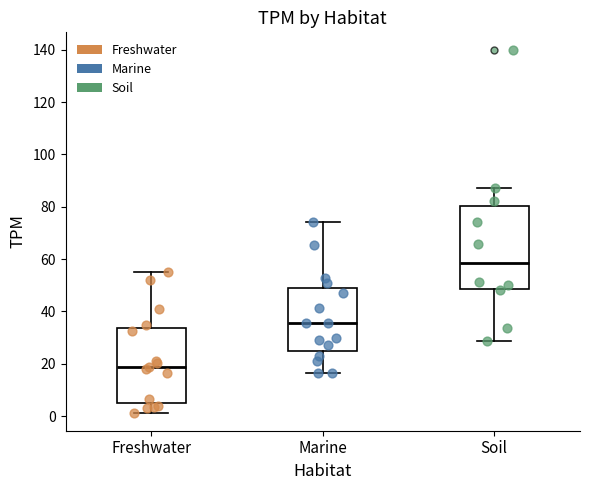

Reading left to right, transcribe this box plot: for each box, give where its median line is, the range the box spans, and where its two whiskers end, as read against the y-axis. The values are not printed on the chart, so give them approximately, as read against the axis.

Freshwater: median 18, box 6 to 34, whiskers 2 to 56
Marine: median 36, box 24 to 48, whiskers 16 to 74
Soil: median 58, box 48 to 80, whiskers 28 to 88